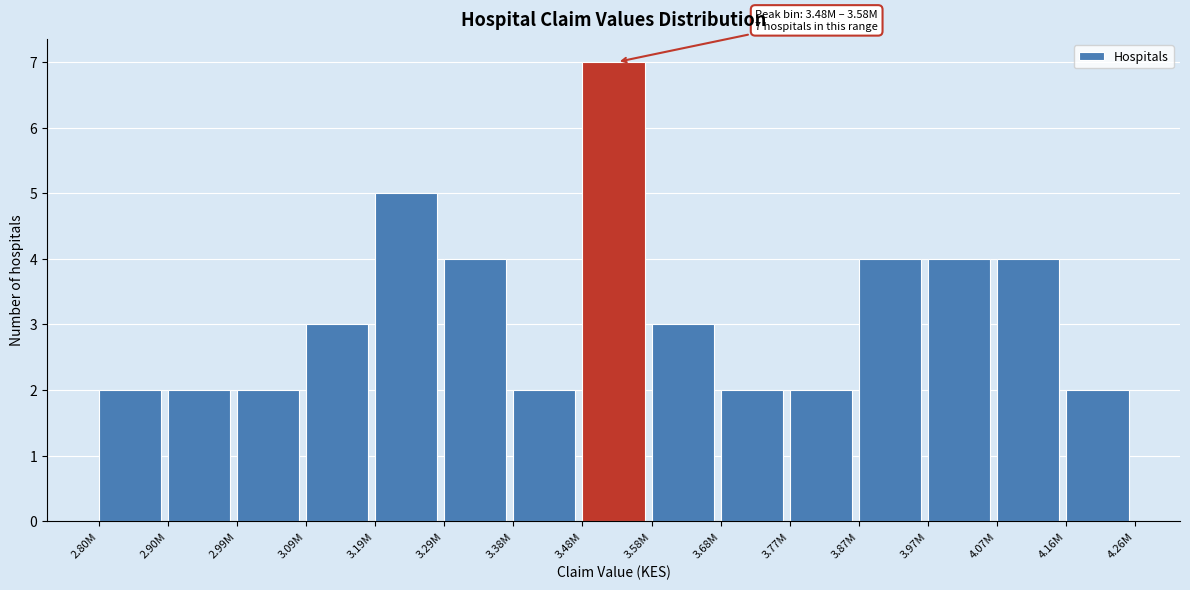

Reading left to right, extract all data points from this chart.

2	2	2	3	5	4	2	7	3	2	2	4	4	4	2